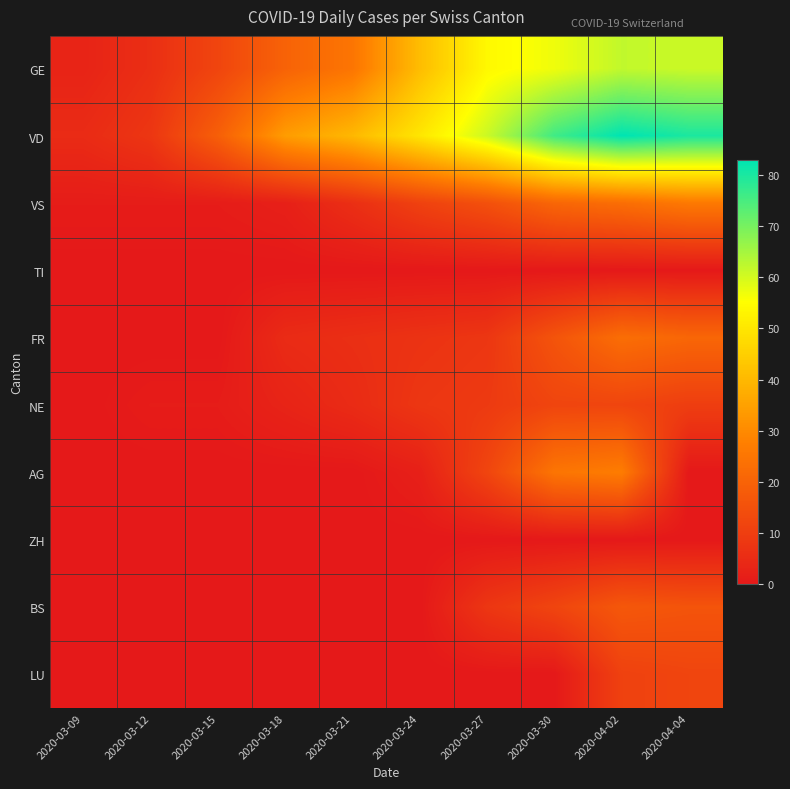

Count the number of categories in the chart.

10